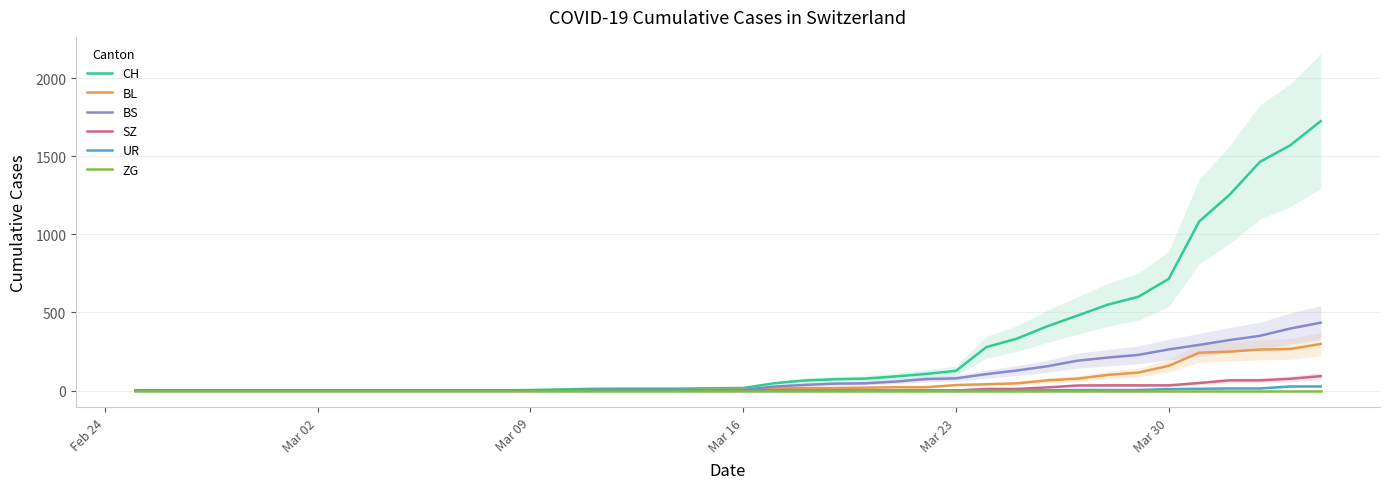

What is the highest value of the BS series?

434